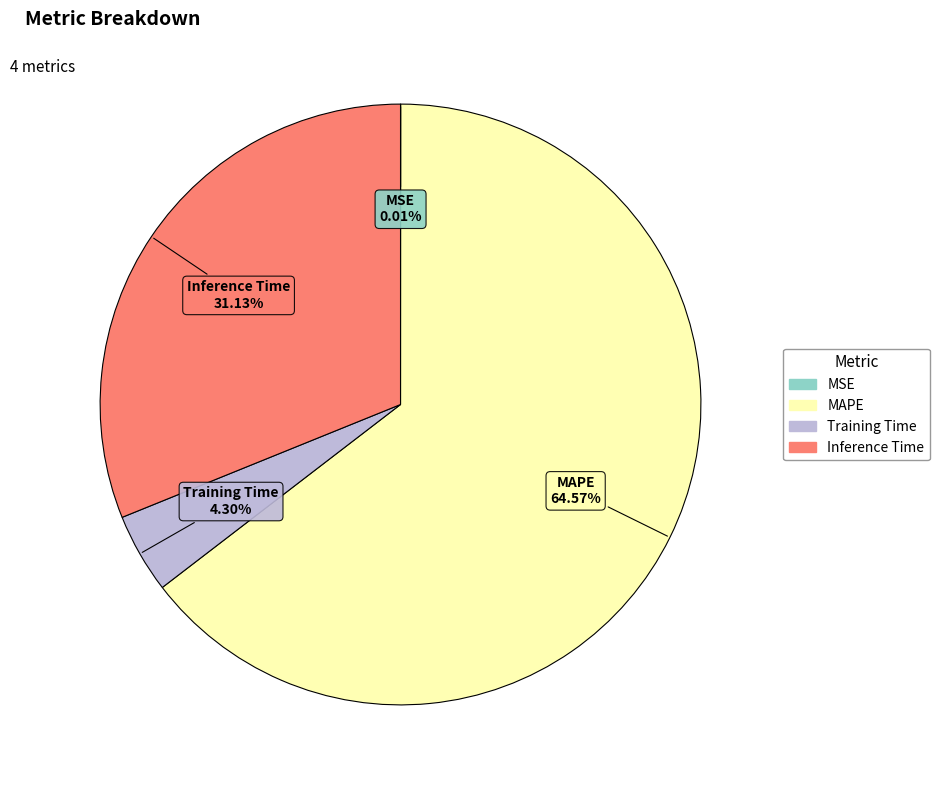

Is it true that MAPE is 72% of the pie?

False